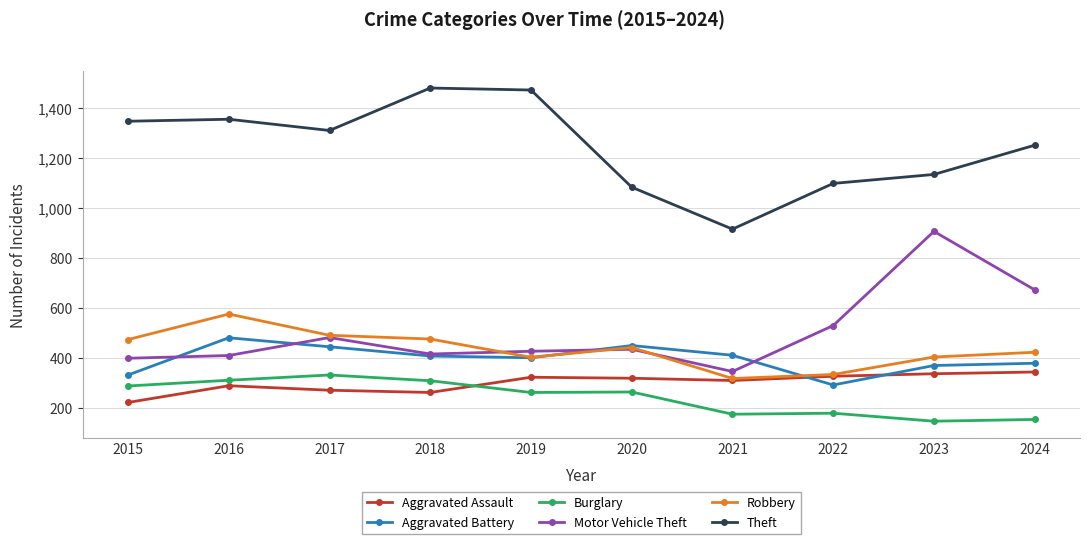

Which series changed the most between 2017 and 2020?

Theft